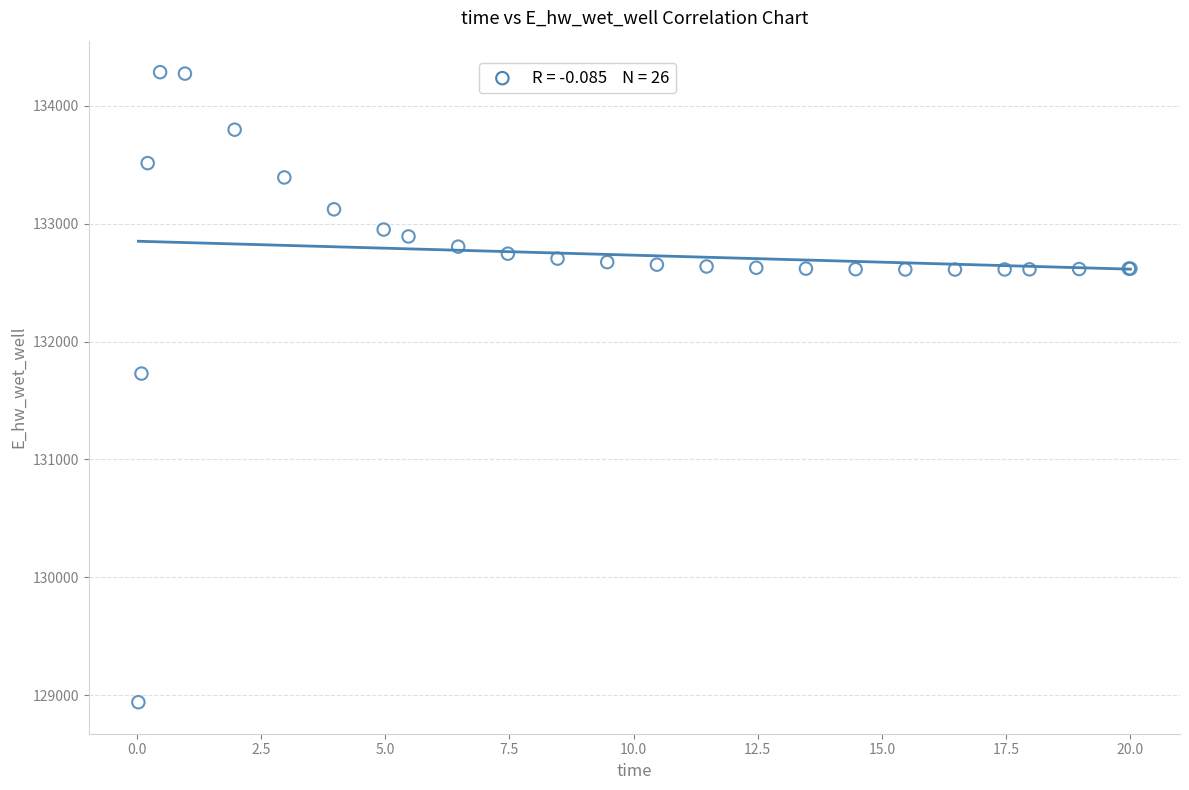

What Y value in the scatter plot is closest to 131612?

131728.3